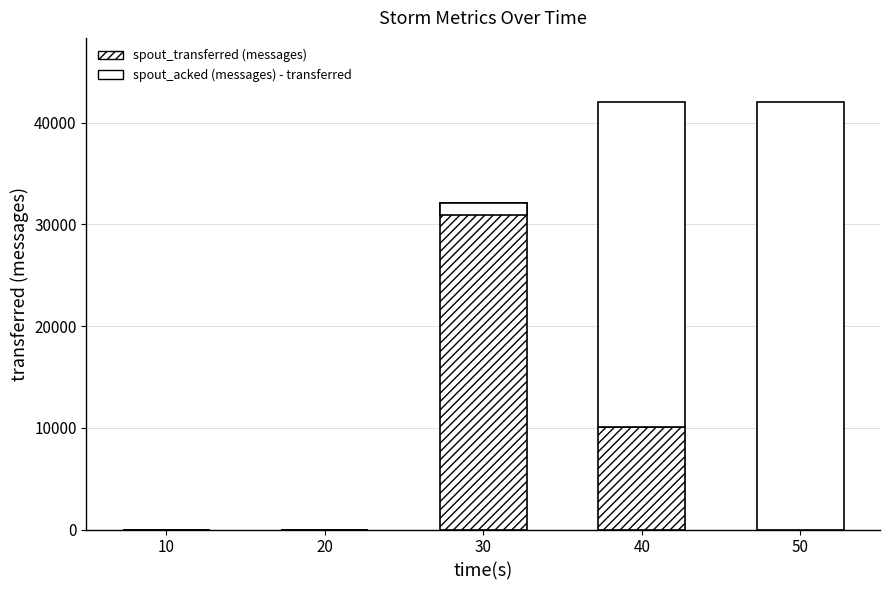

List the series in order of their peak value, highest first.

spout_acked (messages) - transferred, spout_transferred (messages)